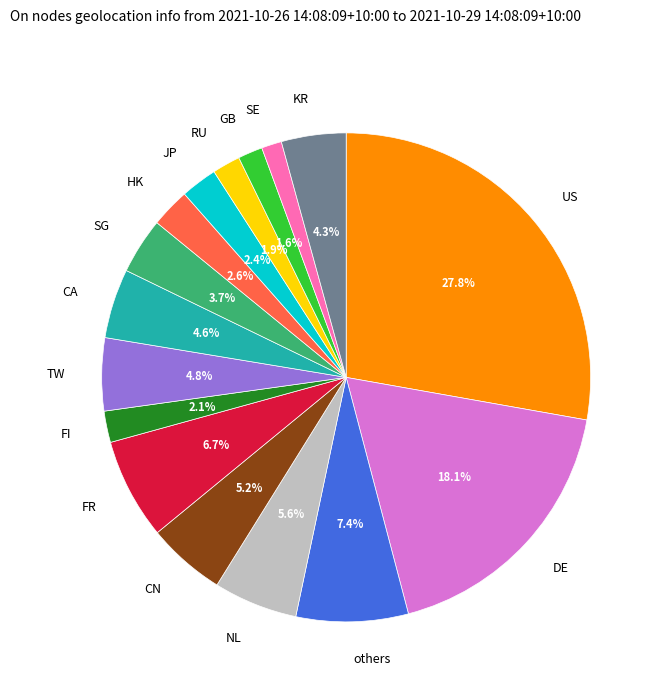

Approximately how many times larger is the value at US compared to NL?

5.0